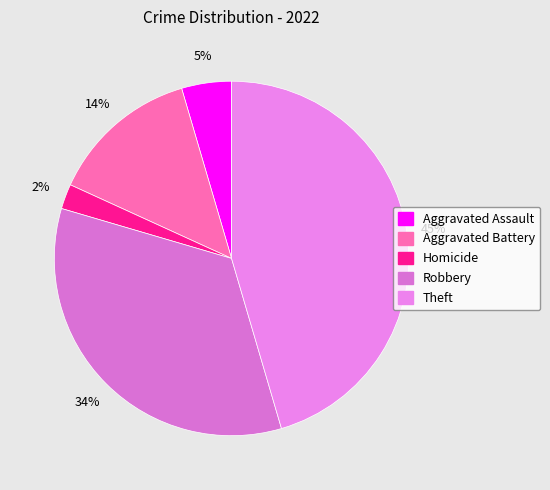

Rank the categories by value from lowest to highest.

Homicide, Aggravated Assault, Aggravated Battery, Robbery, Theft